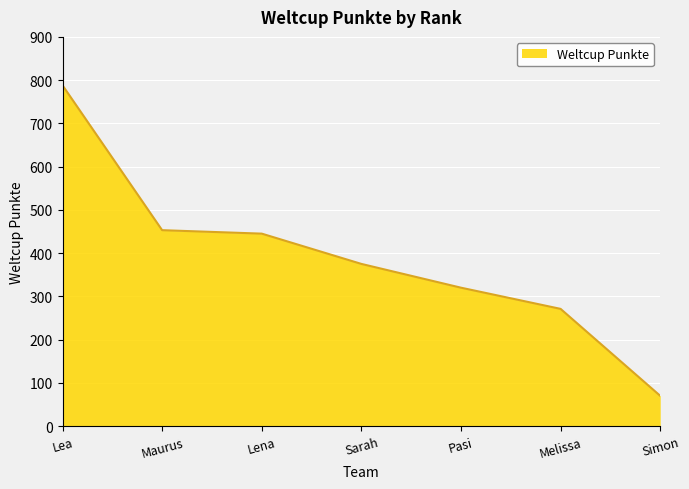

List the labels in order of value, smallest first.

Simon, Melissa, Pasi, Sarah, Lena, Maurus, Lea